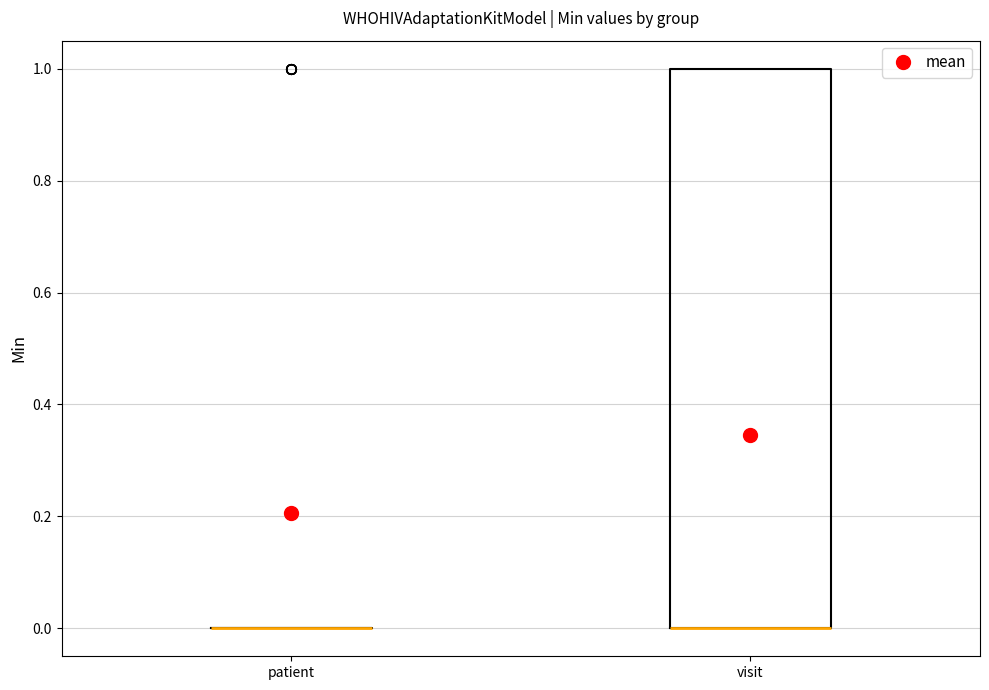

Reading left to right, read every box against the y-axis: the position of its median line, the range the box covers, and the ends of its whiskers. The values are not printed on the chart, so give them approximately, as read against the axis.

patient: box collapsed to a line at 0, whiskers 0 to 0
visit: median 0 (drawn on the box's lower edge), box 0 to 1, whiskers 0 to 1